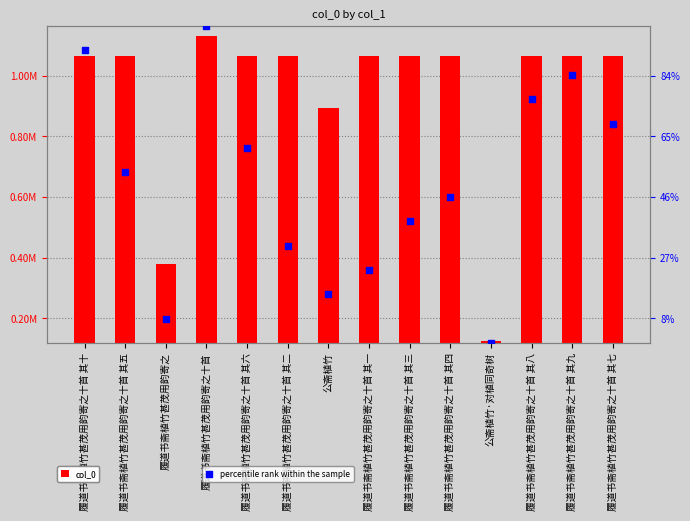

Which series contains the lowest Y value?

percentile rank within the sample